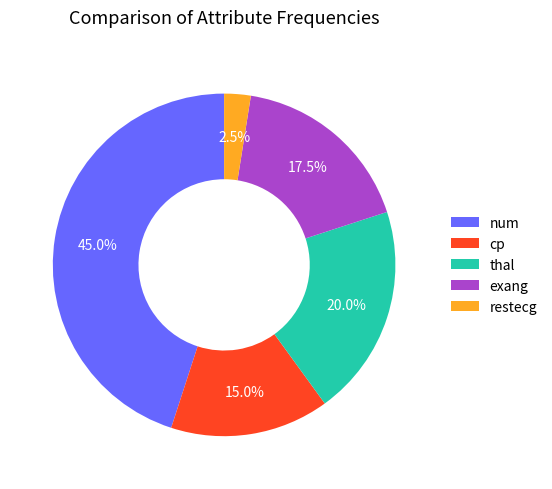

Rank the categories by value from lowest to highest.

restecg, cp, exang, thal, num